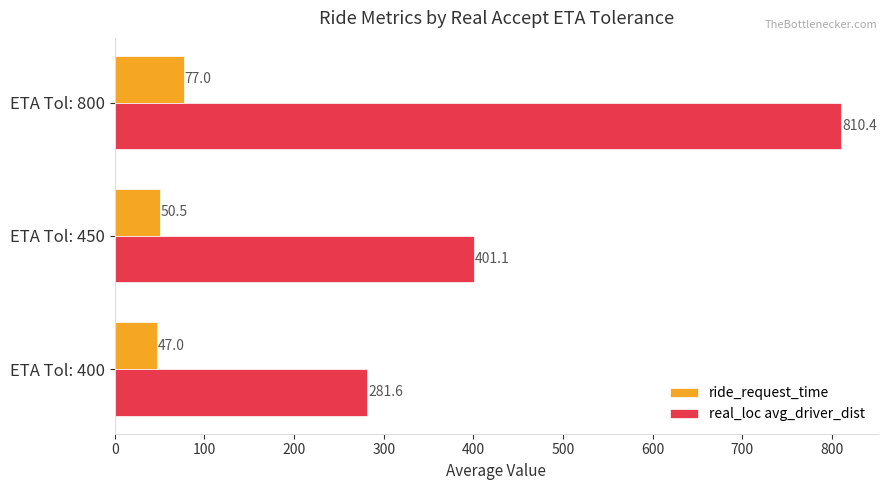

What is the sum of all real_loc avg_driver_dist values?

1493.1